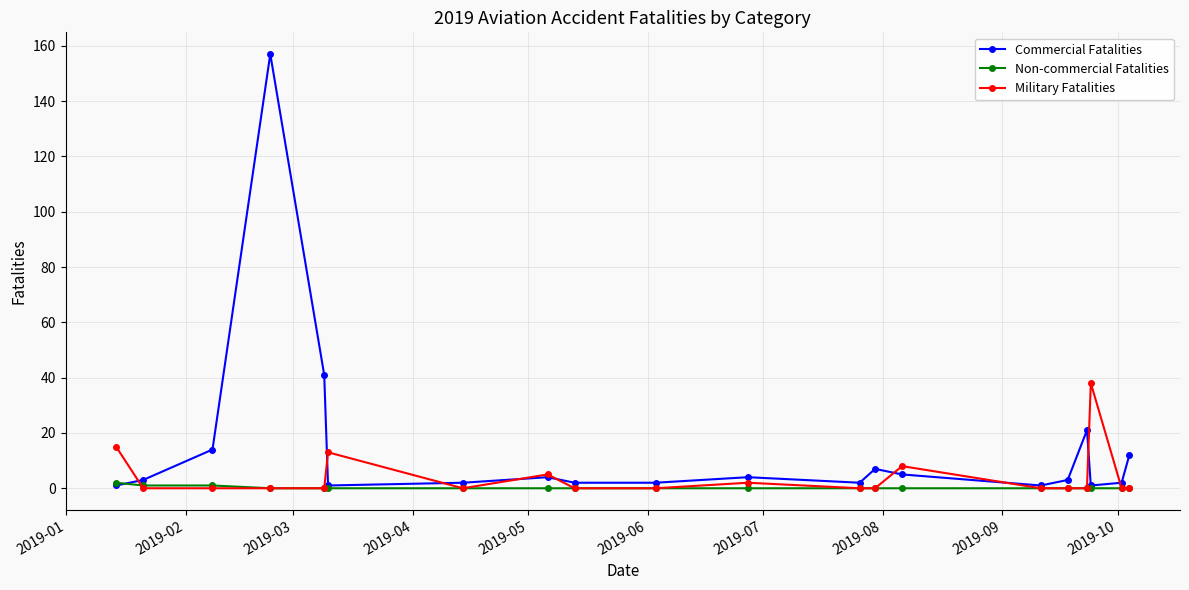

Which series has the widest spread of values?

Commercial Fatalities